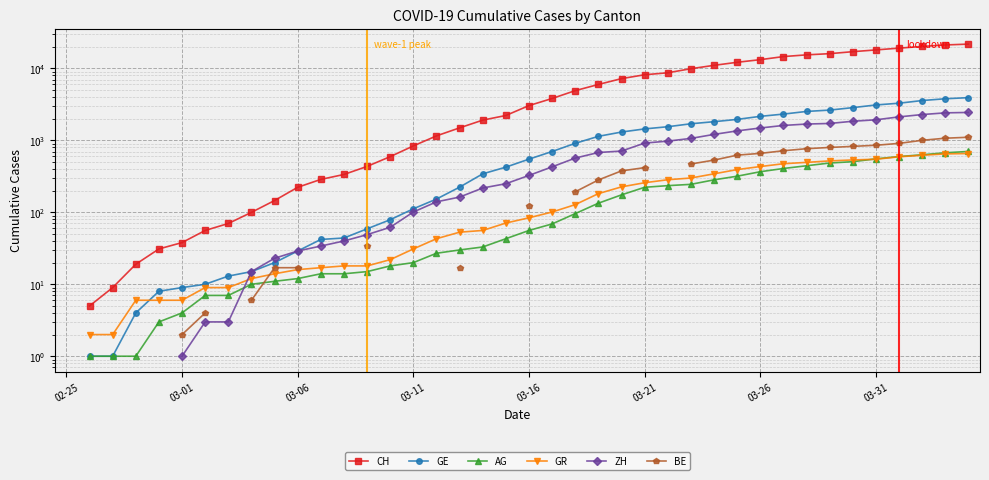

How many data points in CH are above 3048?

19